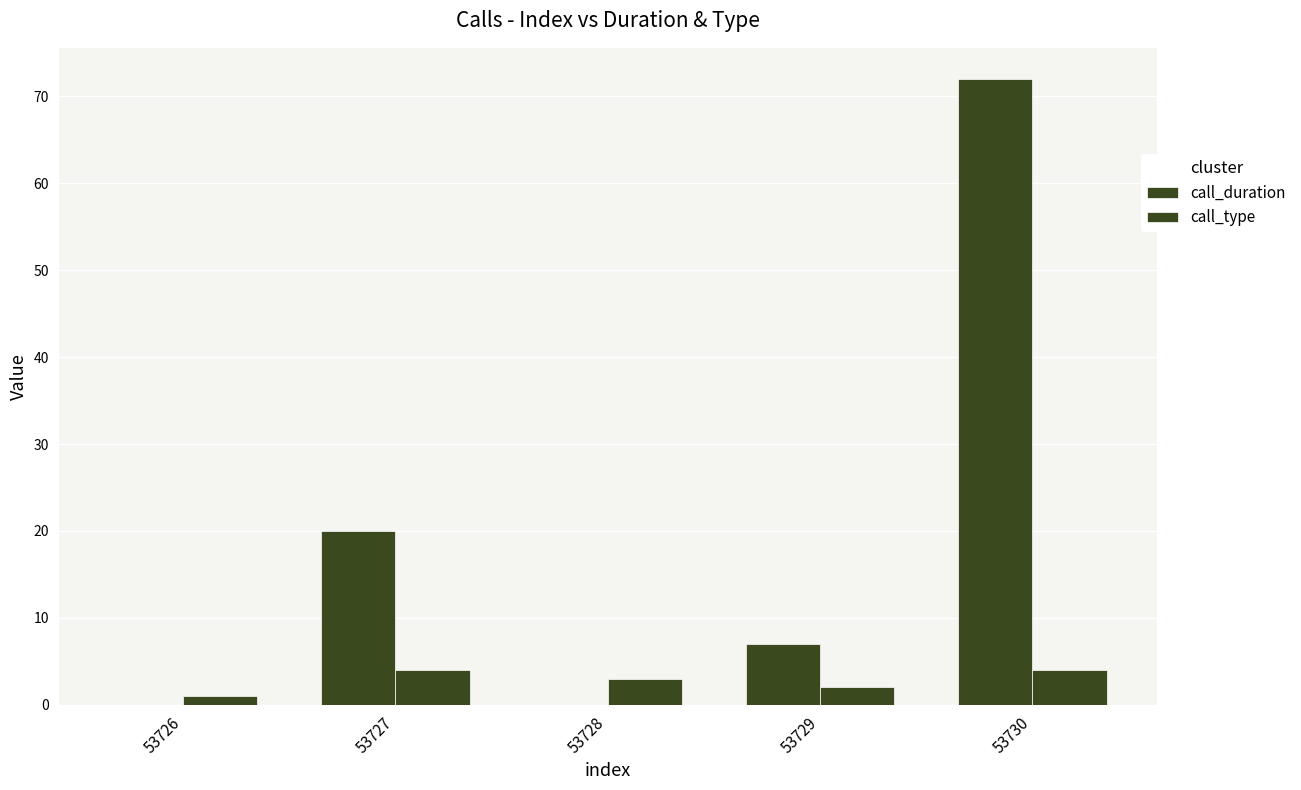

How many distinct data groups are displayed?

2